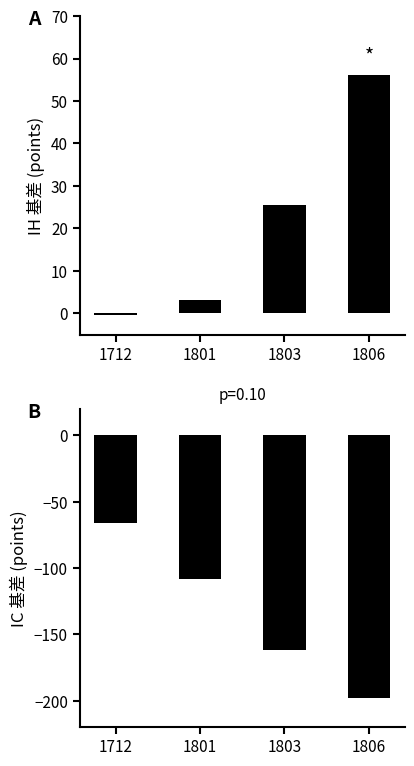

Between 1803 and 1806, which series saw the biggest shift?

IC